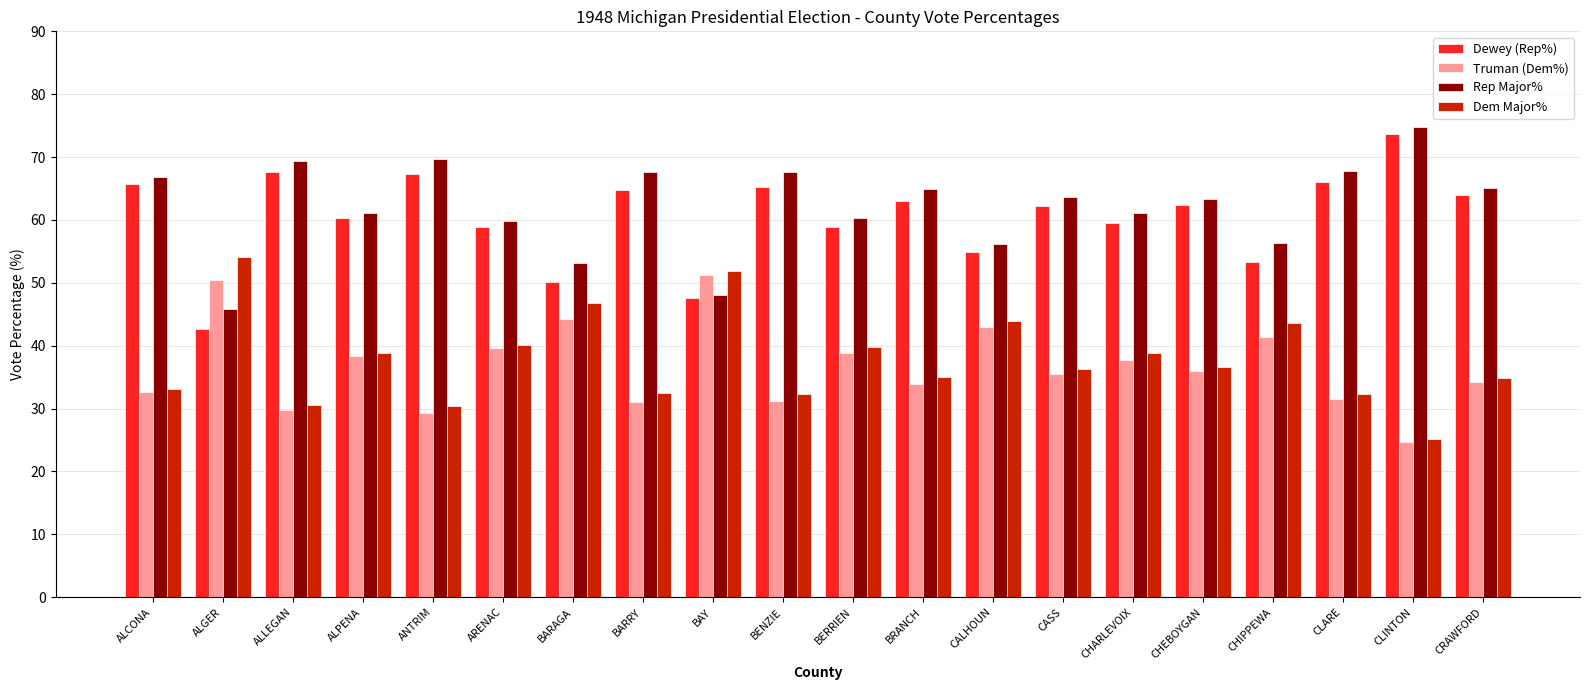

Which series has the largest total across all categories?

Rep Major%